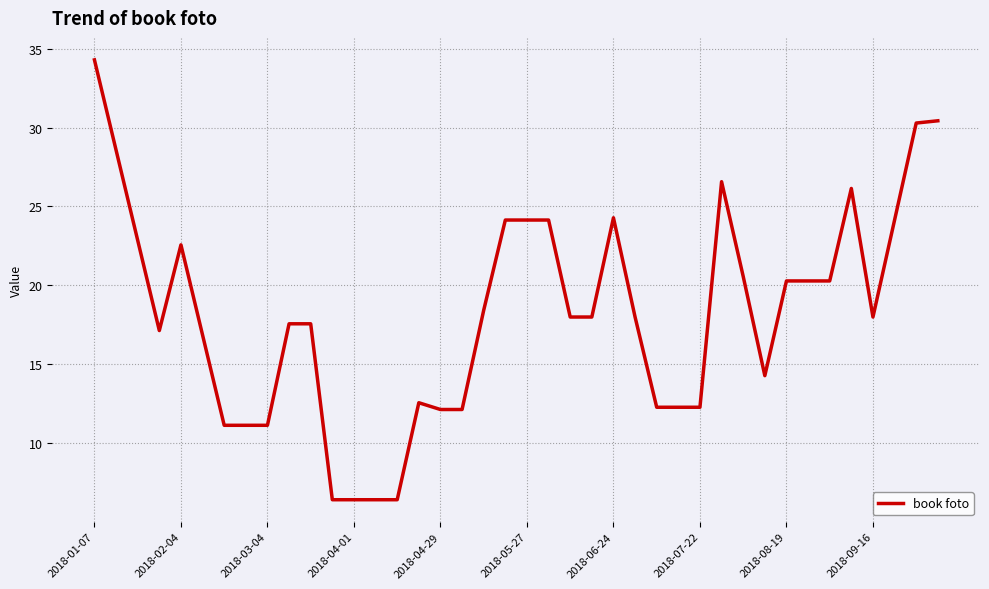

What is the sum of all values?

730.7